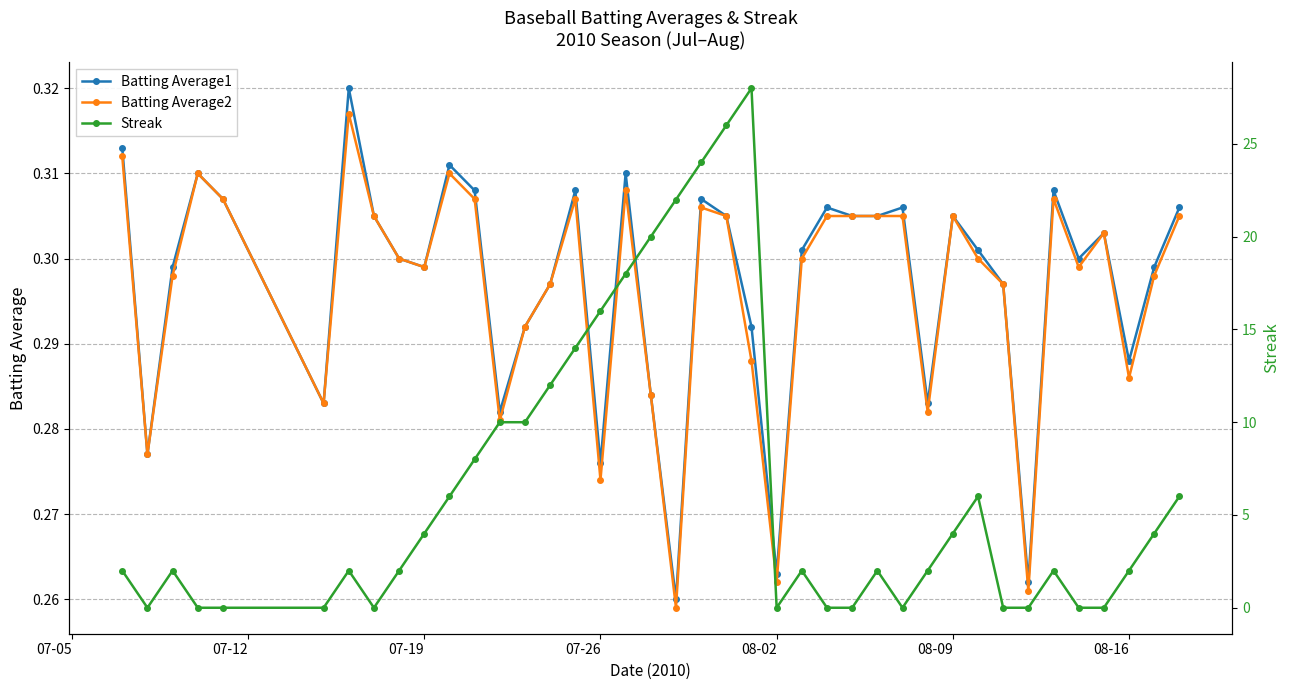

True or false: Batting Average1 and Batting Average2 intersect in this chart.

False